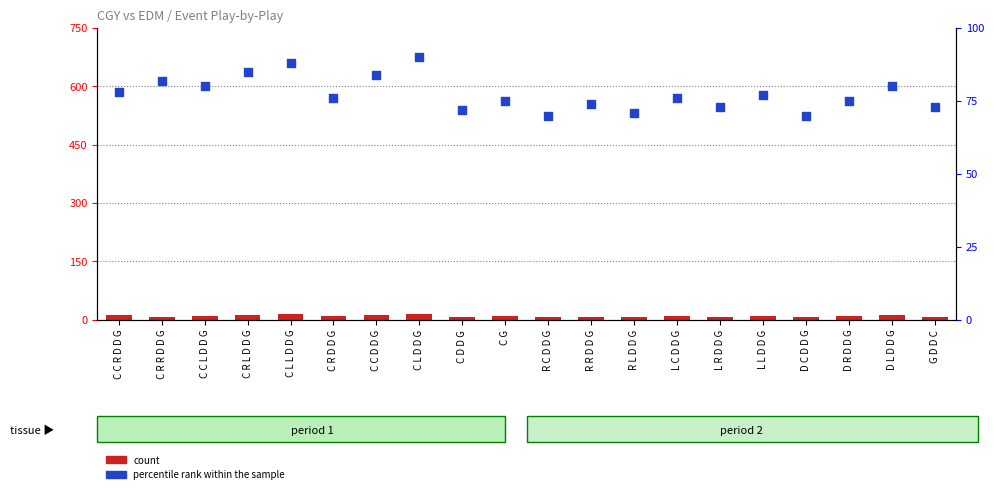

At how many categories does at least one series exceed 52?

20